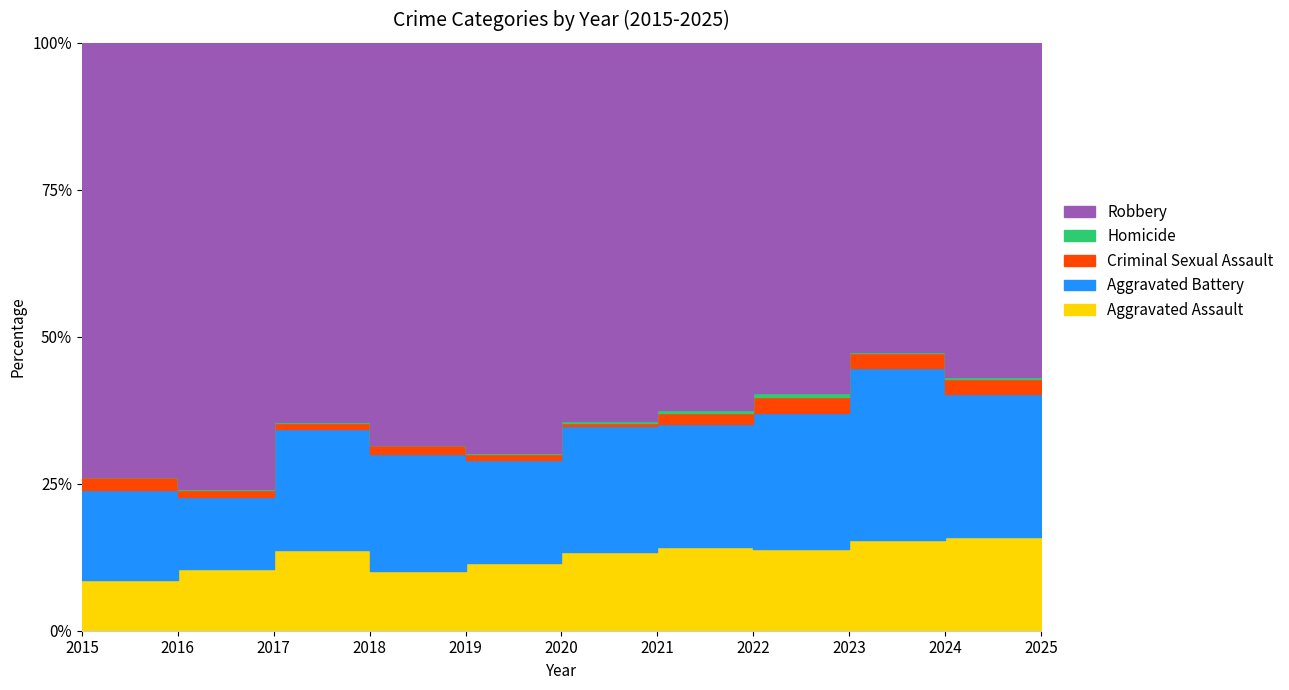

Reading left to right, list all the values displayed in this chart.

Aggravated Assault: 46	71	95	77	98	94	110	121	130	153	46
Aggravated Battery: 82	82	142	152	148	150	163	202	244	232	60
Criminal Sexual Assault: 12	8	8	11	8	3	14	24	22	24	7
Homicide: 0	1	1	1	2	3	5	6	2	4	1
Robbery: 395	510	446	520	591	450	484	521	440	543	135